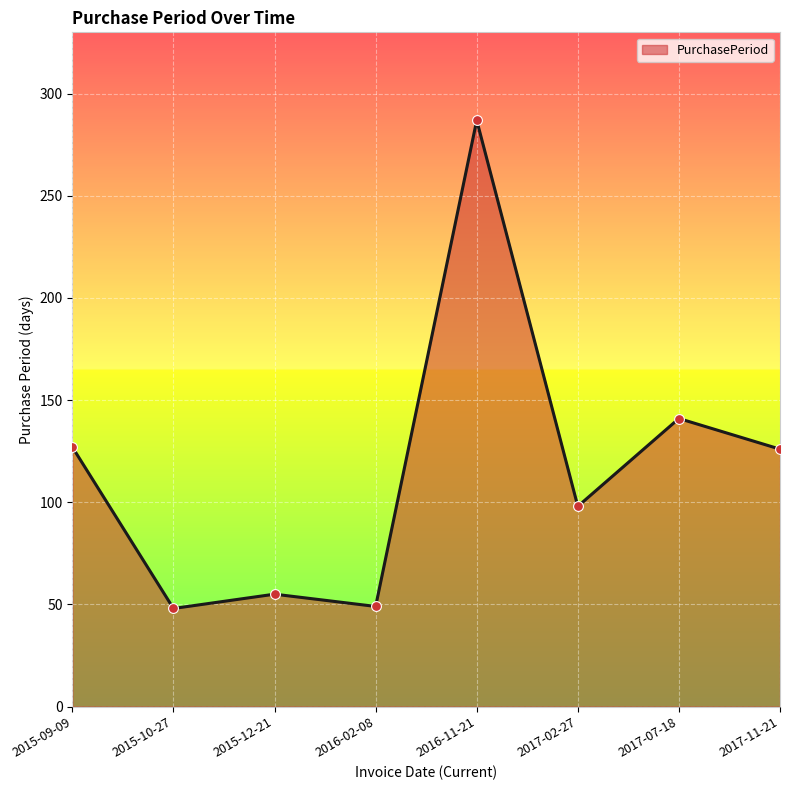

Between 2015-09-09 and 2015-10-27, which is larger?

2015-09-09